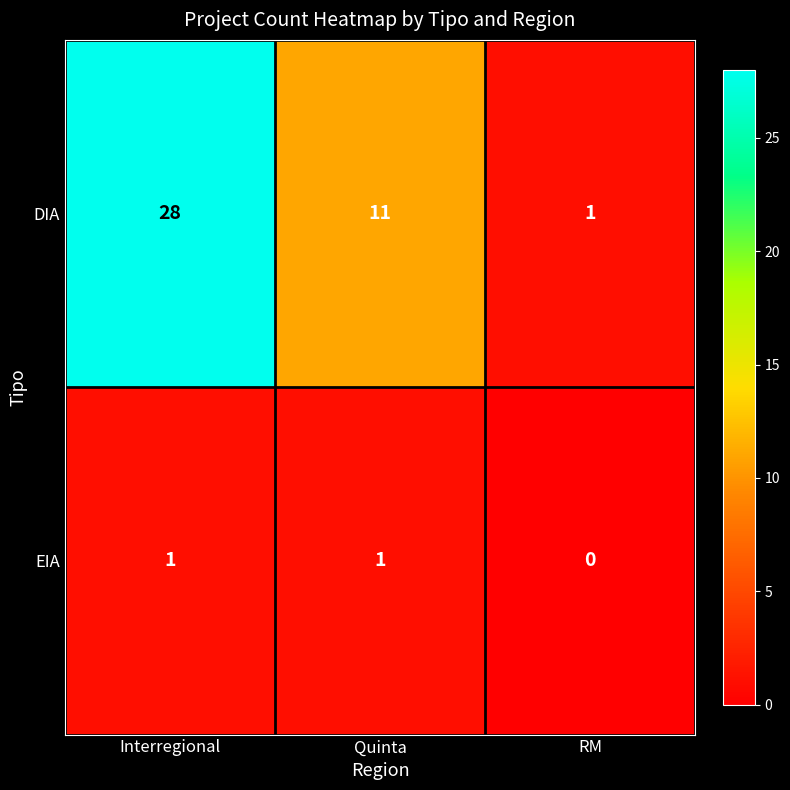

Count the EIA values in the range 0 to 1.

3